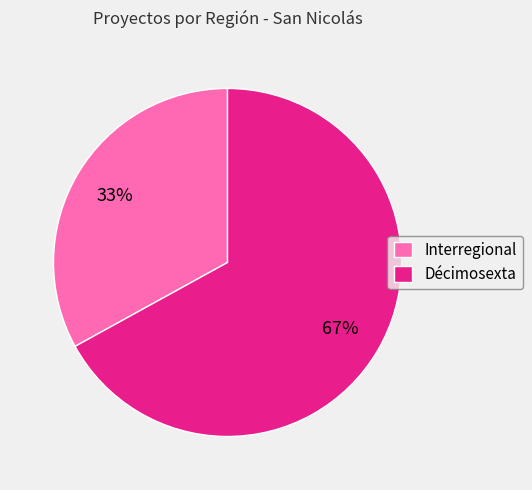

Between Décimosexta and Interregional, which is larger?

Décimosexta